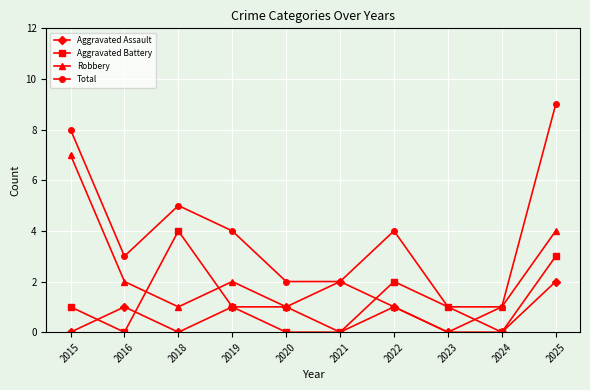

Does the chart display data point markers on the line(s)?

Yes